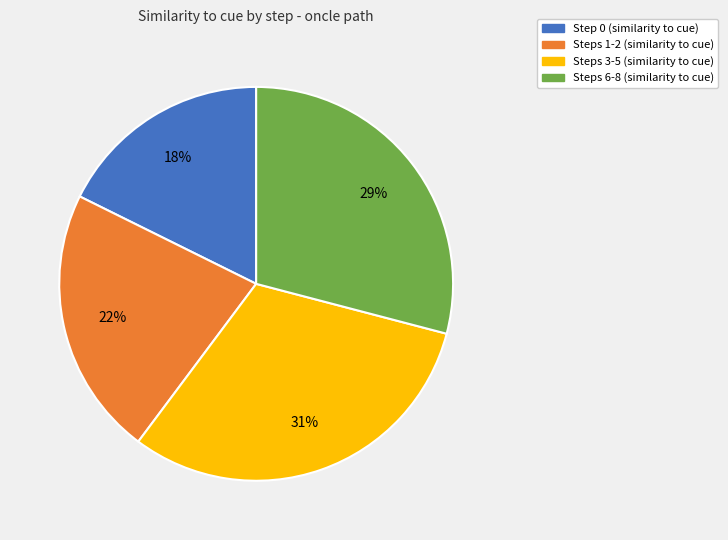

To the nearest percent, what is the difference between the largest and smallest slice percentages?

13%